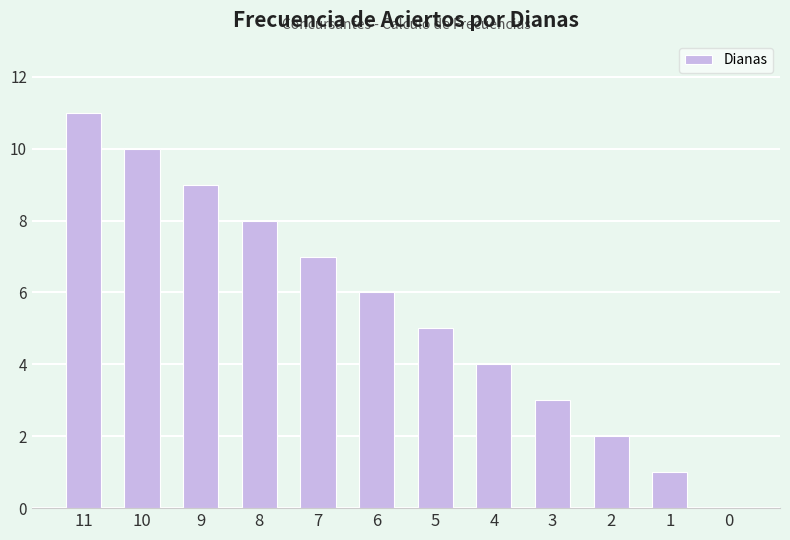

What is the change in value from 9 to 6?

-3